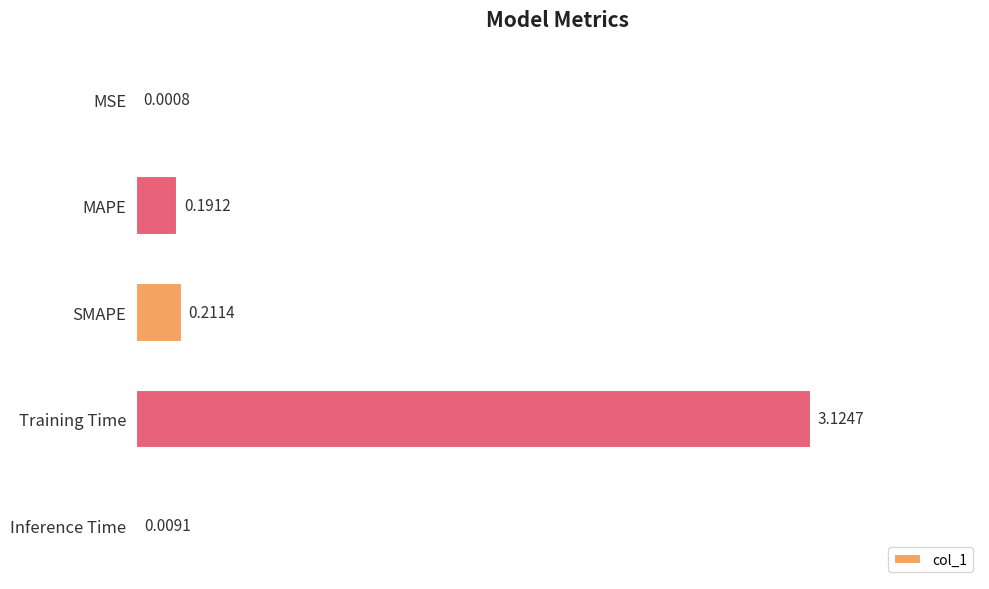

At which label is the value closest to 1?

SMAPE